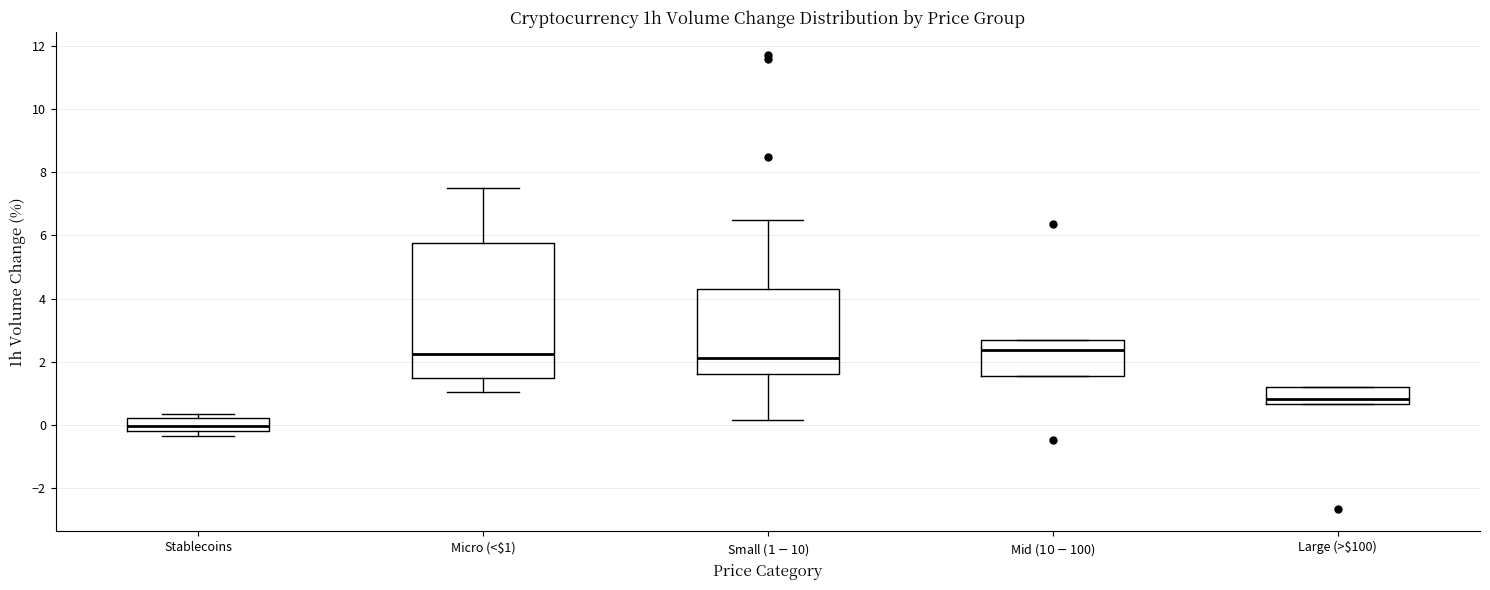

Where does the lower whisker of the box for Micro (<$1) end on the y-axis? The values are not printed on the chart, so give them approximately, as read against the axis.

1.0